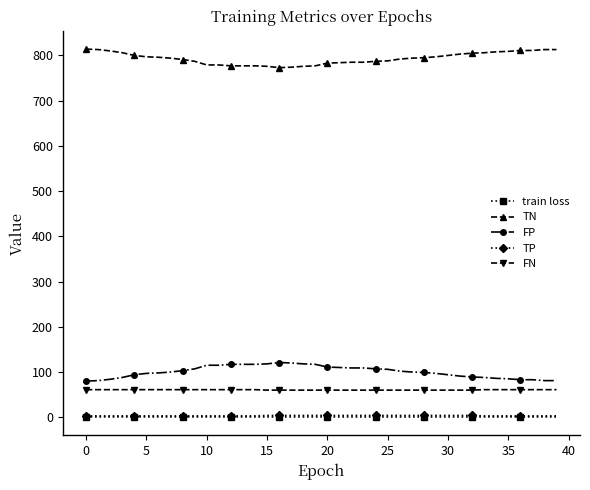

At how many categories does at least one series exceed 597?

40